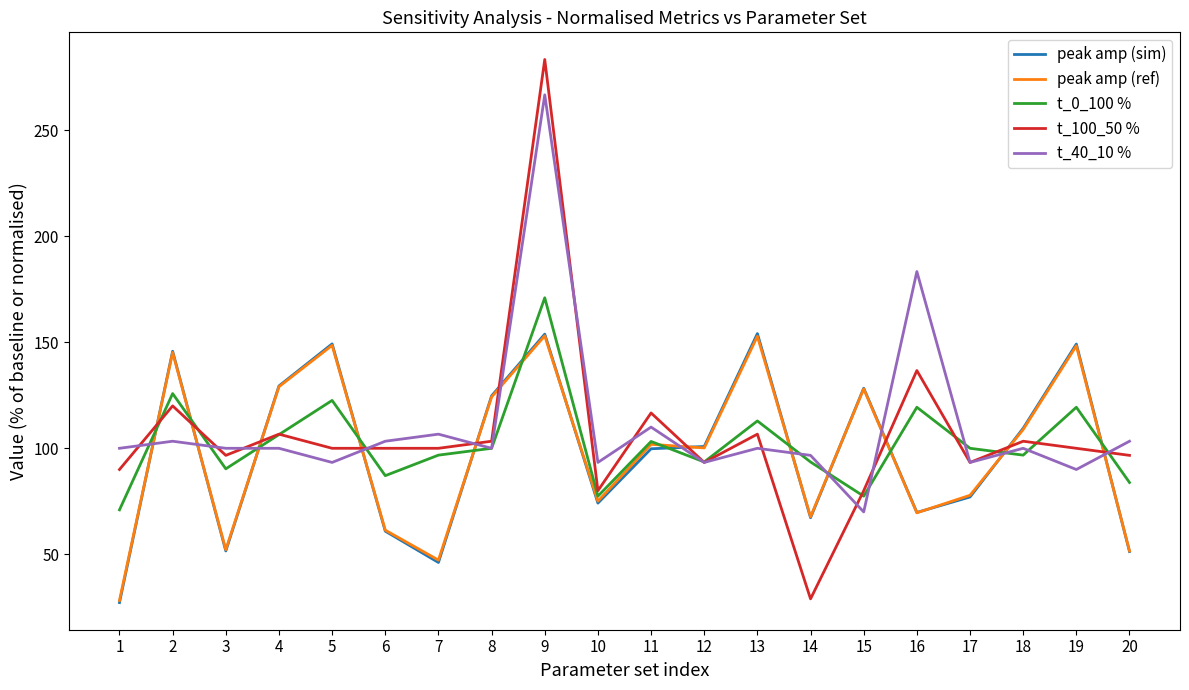

Which category has the highest value across all series?

9